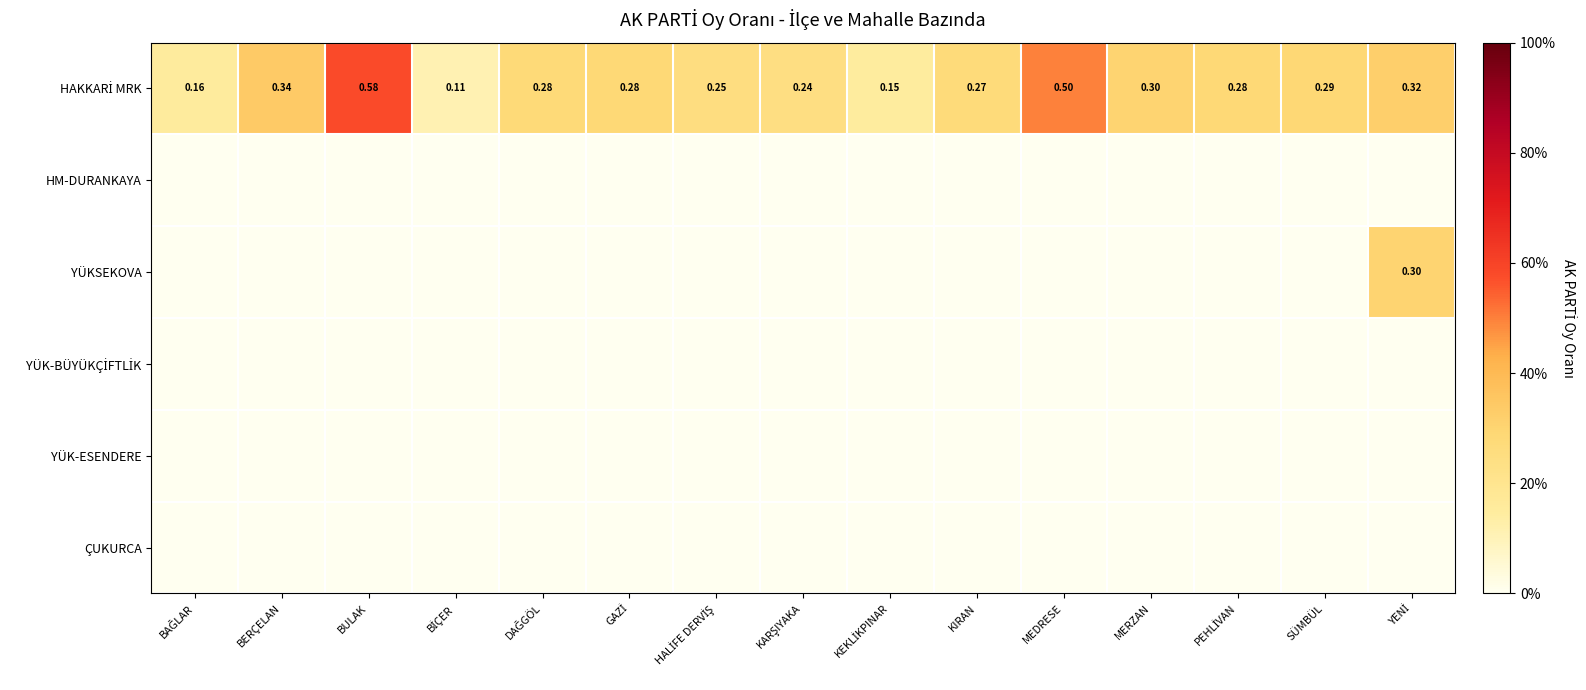

How many HAKKARİ MRK values are between 0 and 1?

15